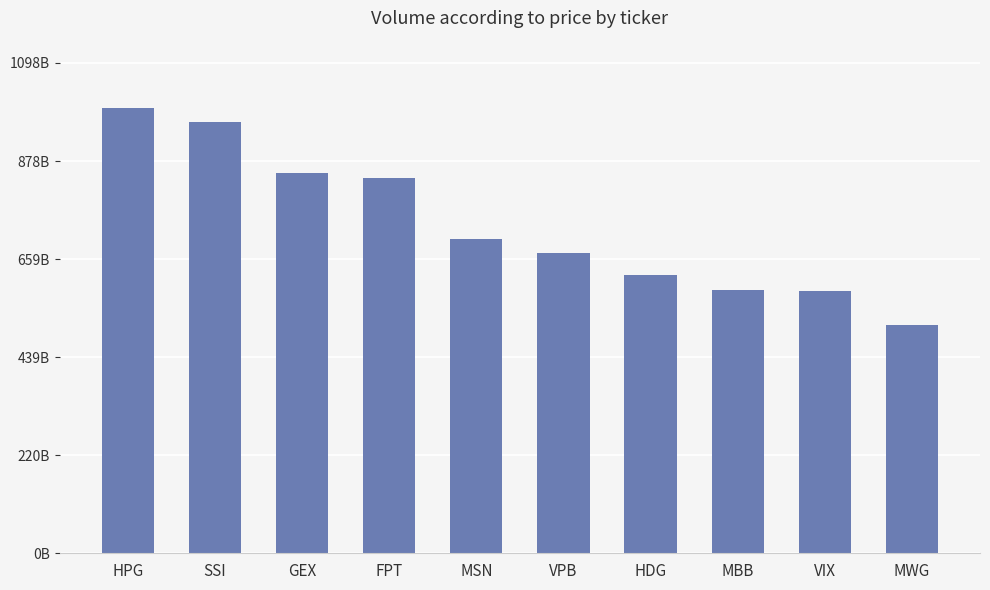

Are the bars horizontal?

No